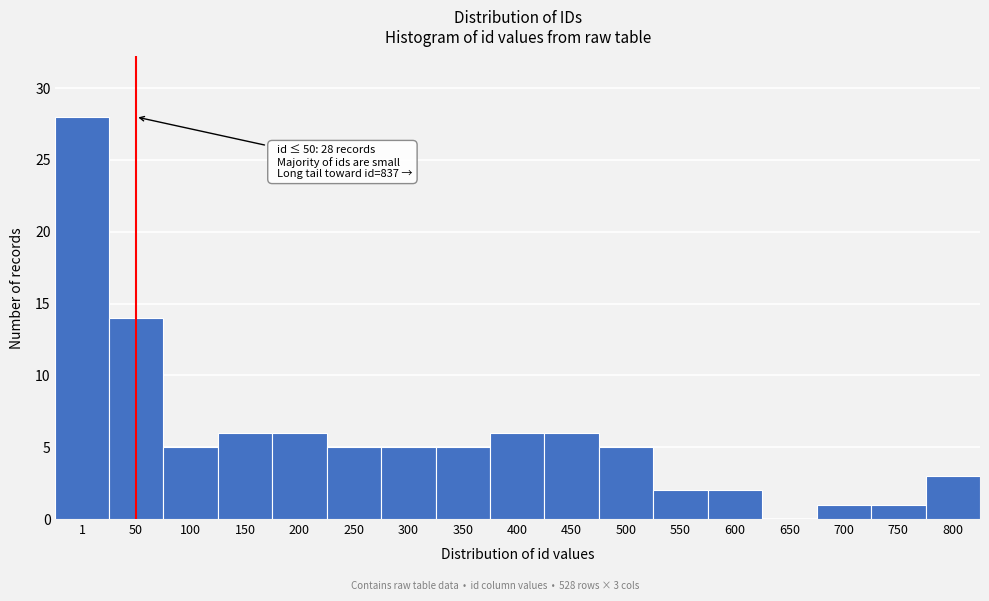

Reading left to right, what are all the values shown in this chart?

1=28	50=14	100=5	150=6	200=6	250=5	300=5	350=5	400=6	450=6	500=5	550=2	600=2	650=0	700=1	750=1	800=3